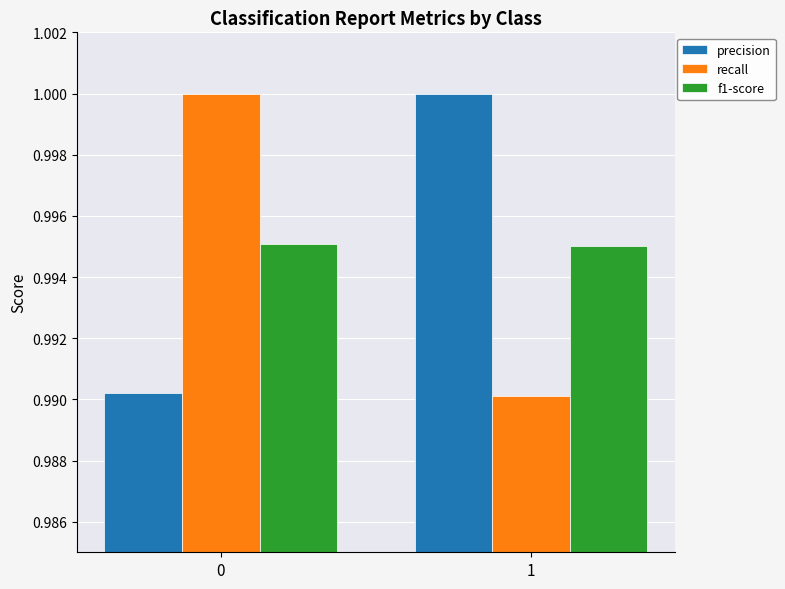

What is the total value across all series at 1?

3.0